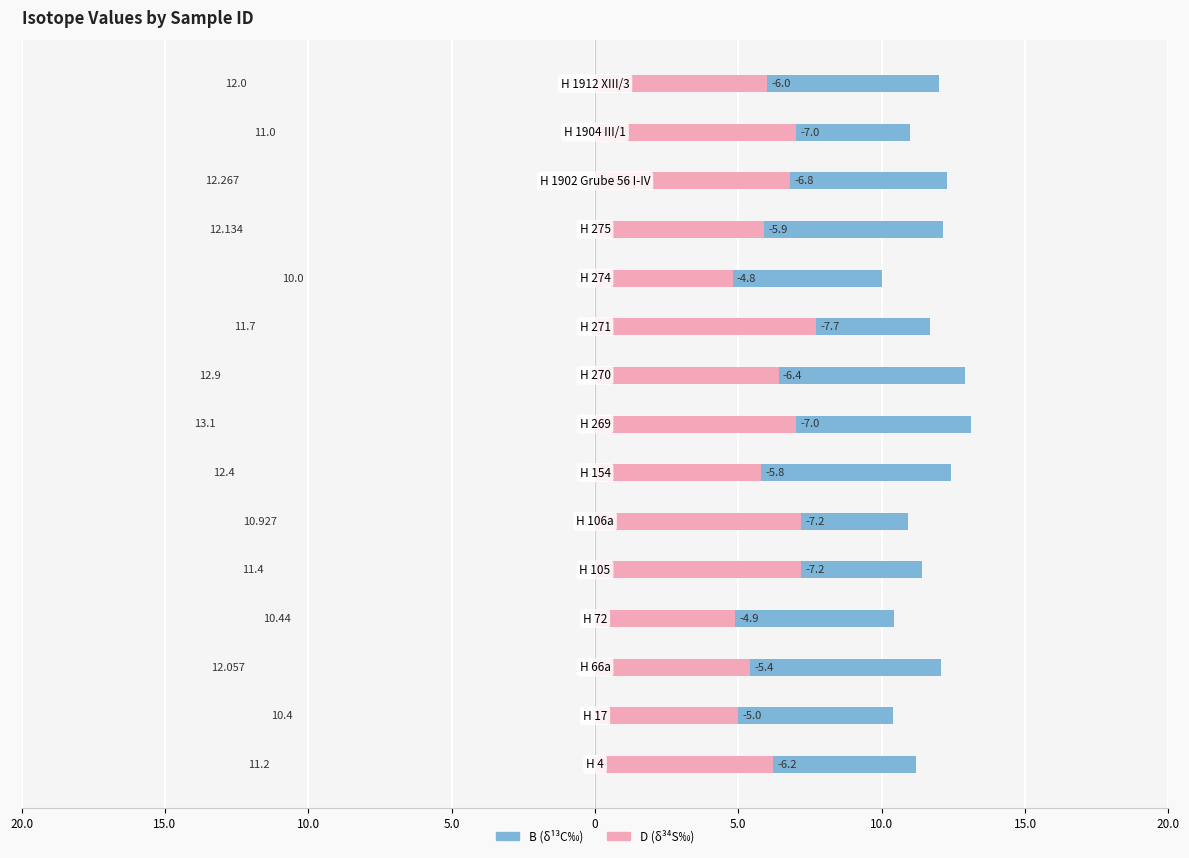

What is the value of the D bar at the 4th from the left?

4.9